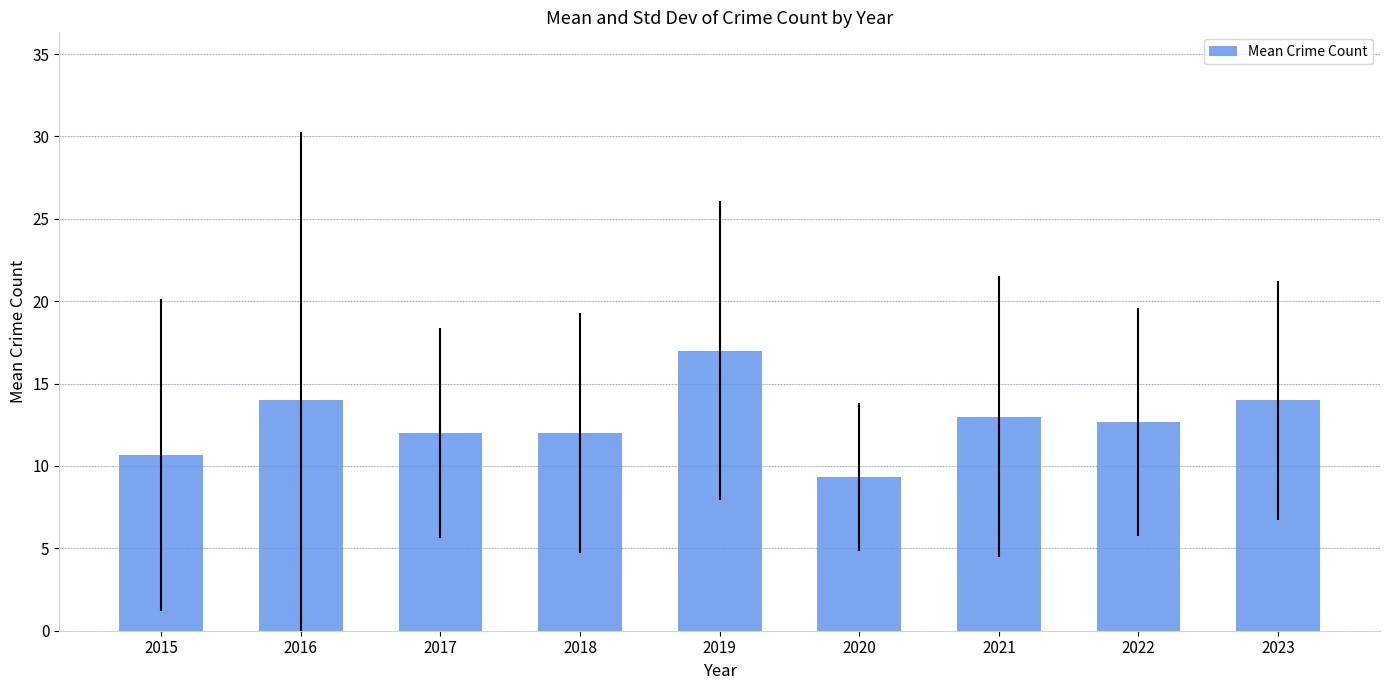

Which label corresponds to the smallest value in the chart?

2020